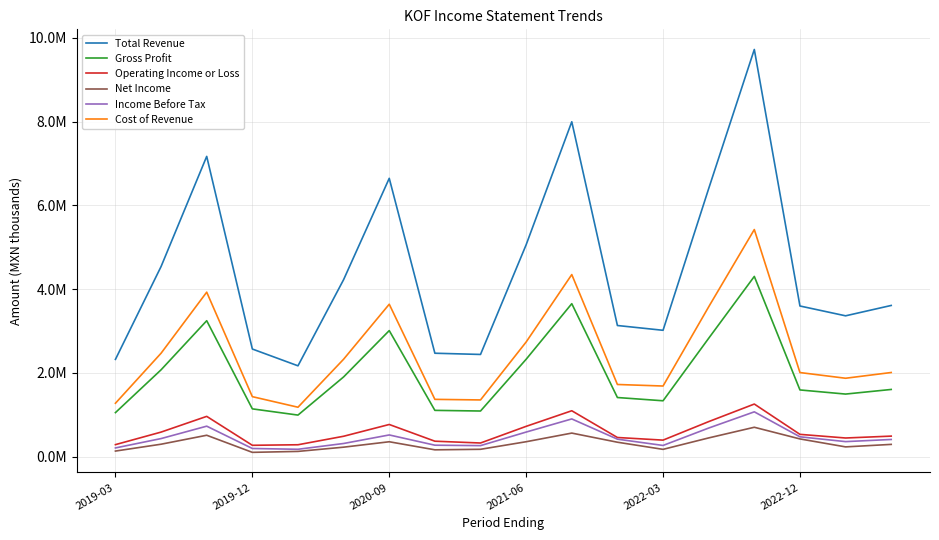

How many interior local valleys does the Net Income series have?

4